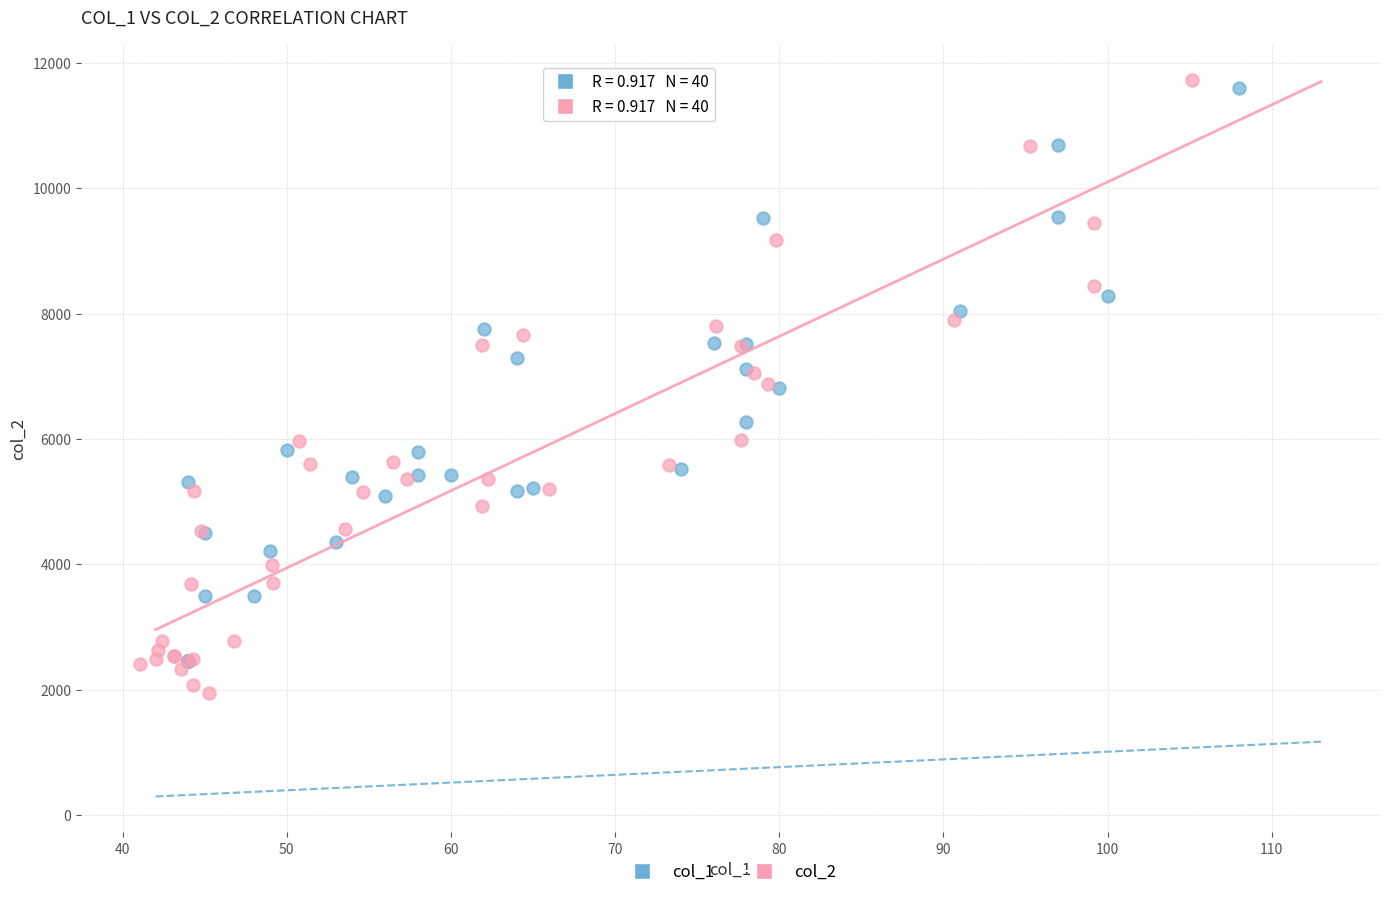

Which series reaches the minimum Y coordinate?

col_2